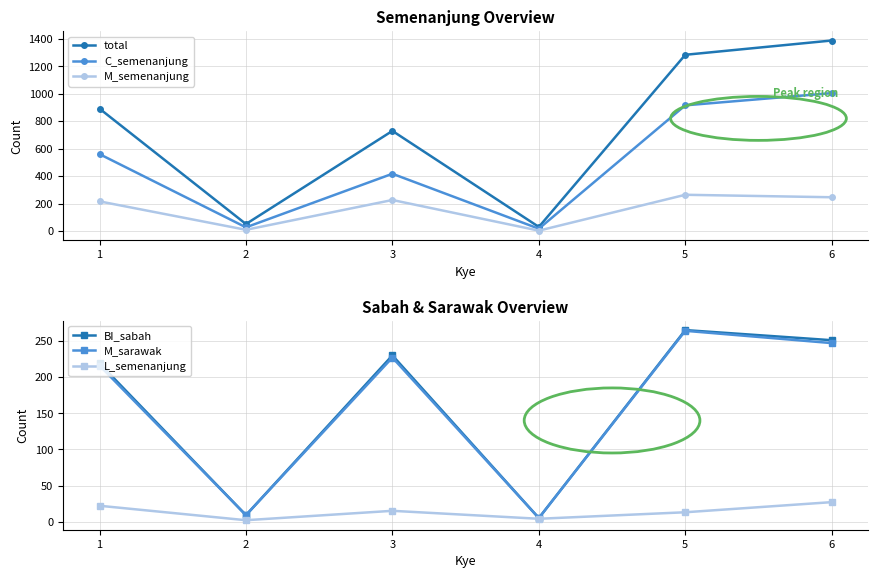

What is the total value across all series at 3?

1844